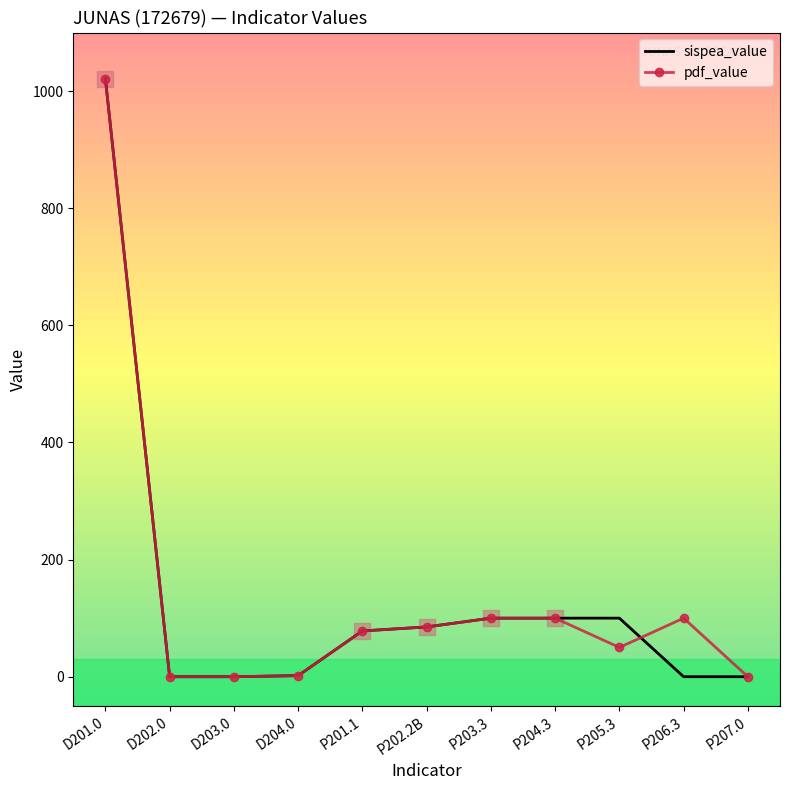

What is the maximum value shown in the chart?

1021.0